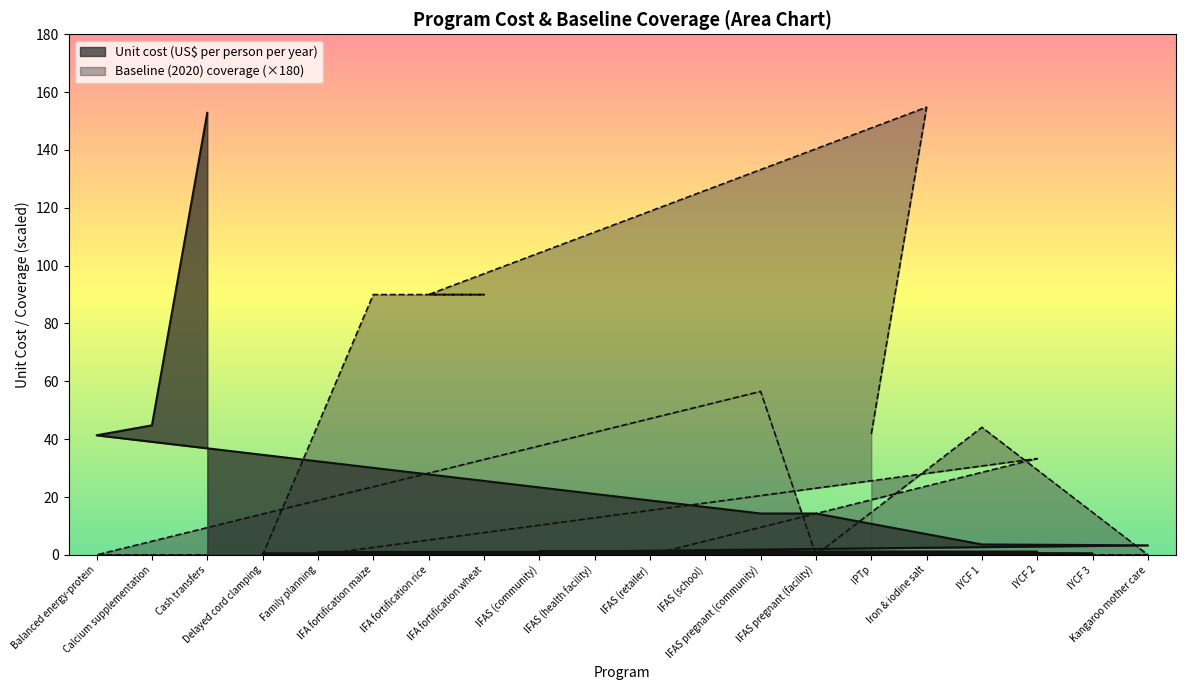

After their last crossing, which series has the higher values: Baseline (2020) coverage or Unit cost (US$ per person per year)?

Unit cost (US$ per person per year)